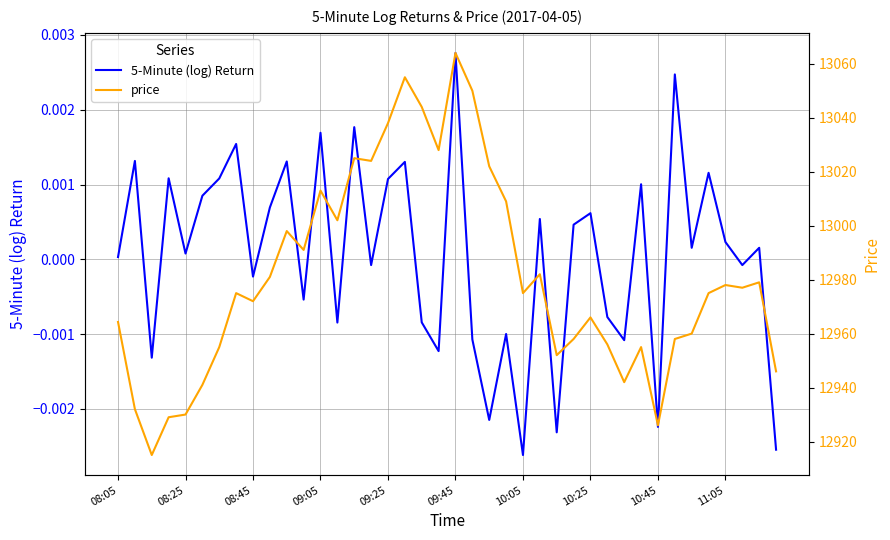

Rank the series by their maximum value, from lowest to highest.

5-Minute (log) Return, price